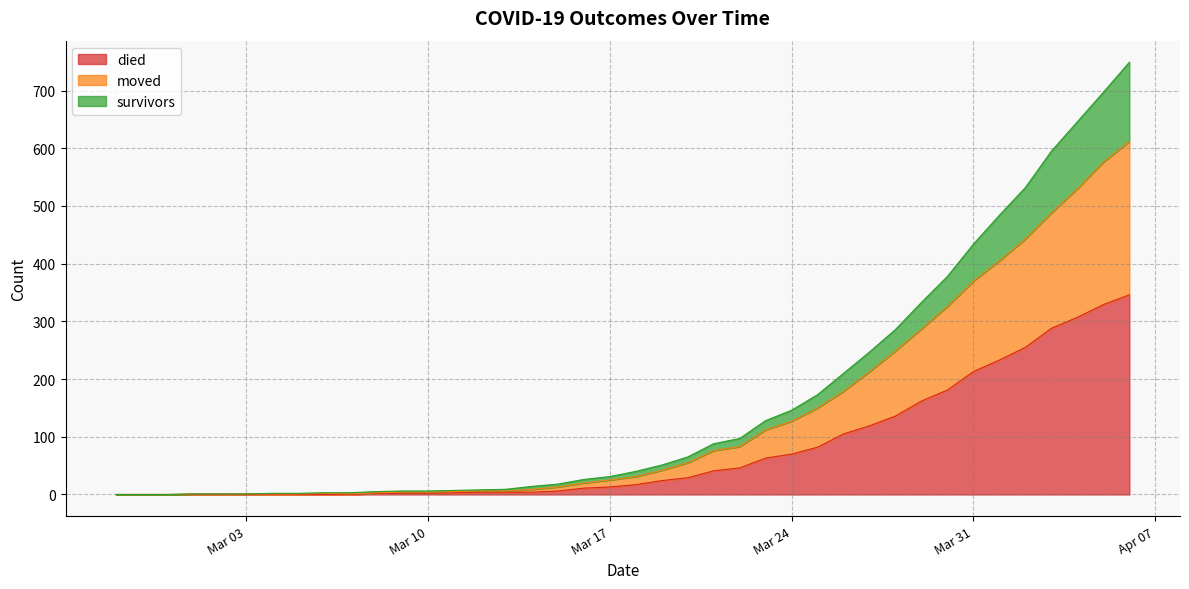

Which category has the highest value across all series?

2020-04-06